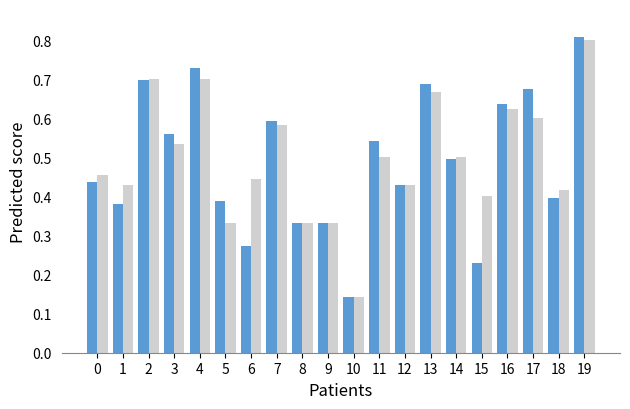

What is the maximum value shown in the chart?

0.8